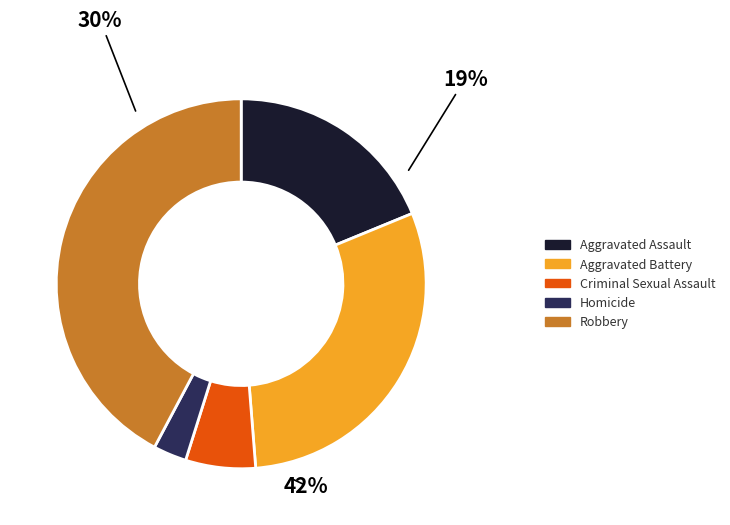

Count the number of slices in the pie.

5